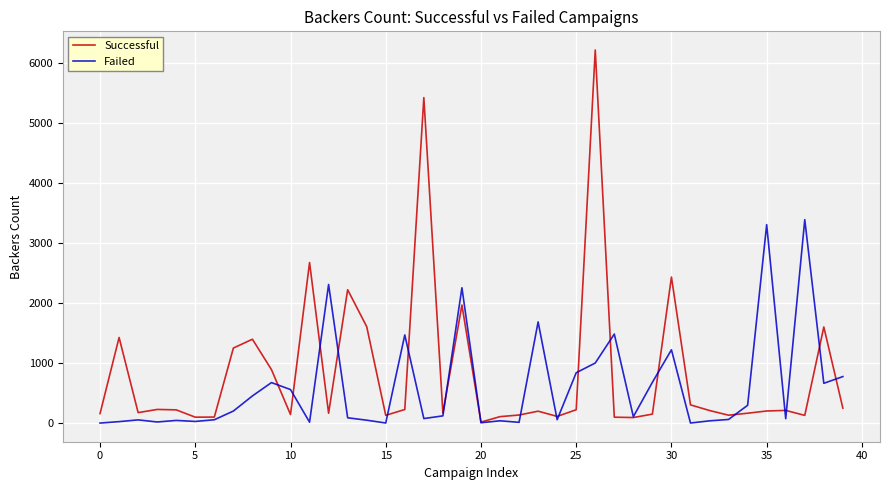

What is the maximum value for Failed?

3387